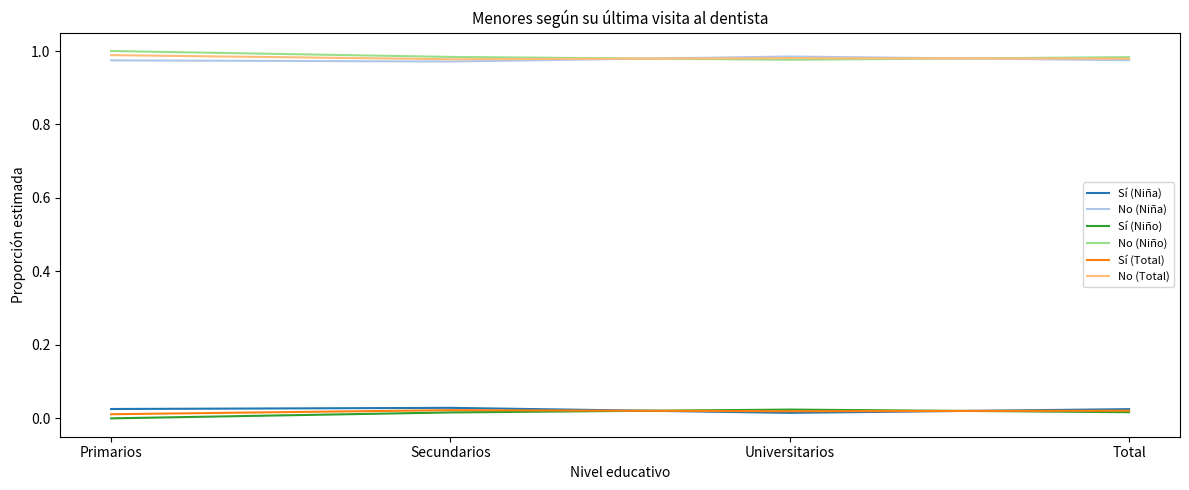

How many lines are shown in the chart?

6